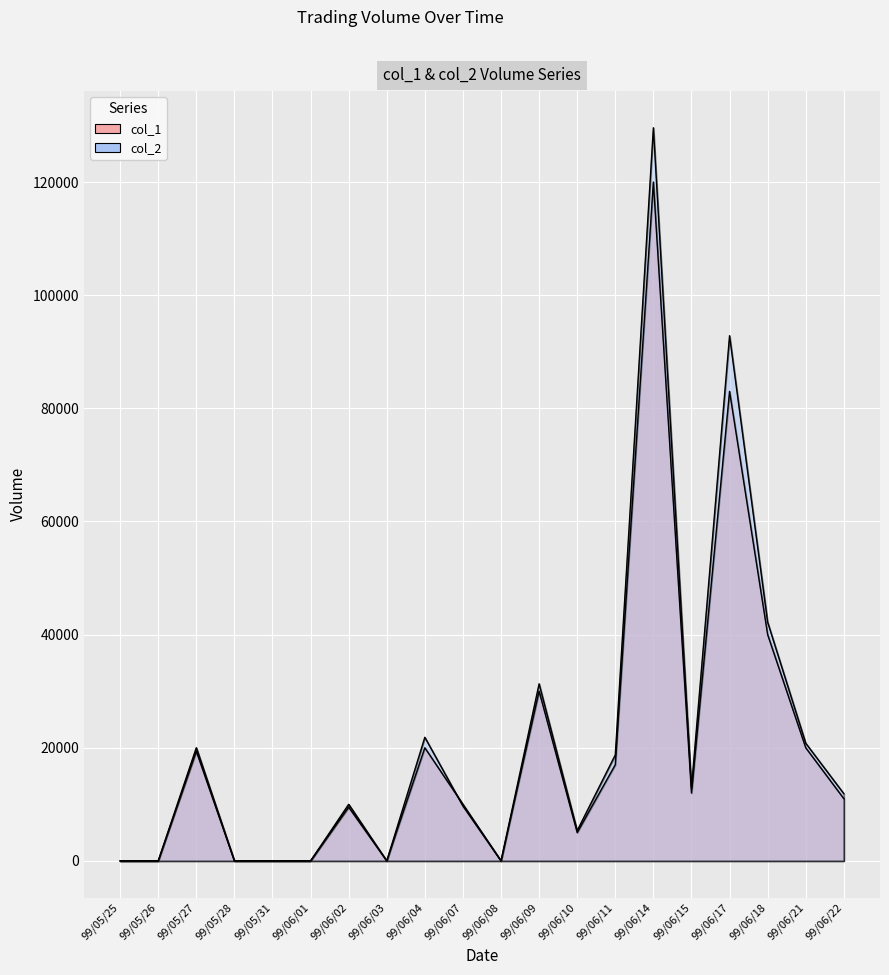

What are all the series names shown in the legend?

col_1, col_2